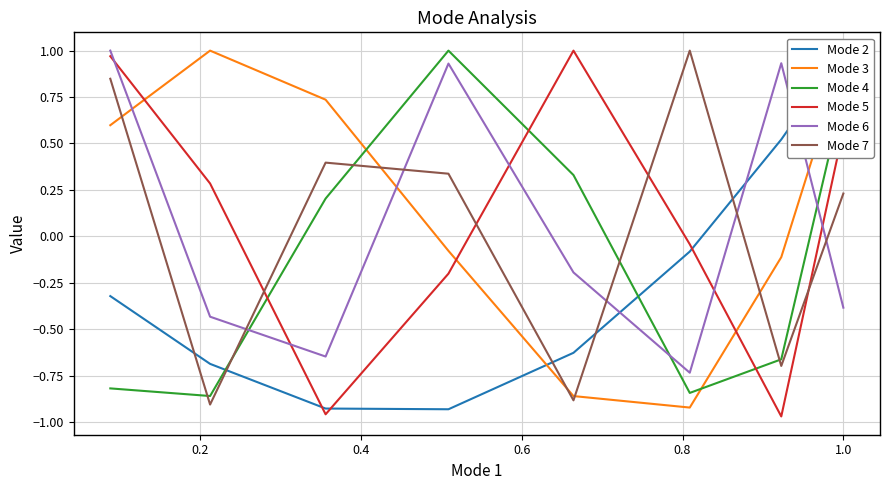

How many lines are shown in the chart?

6